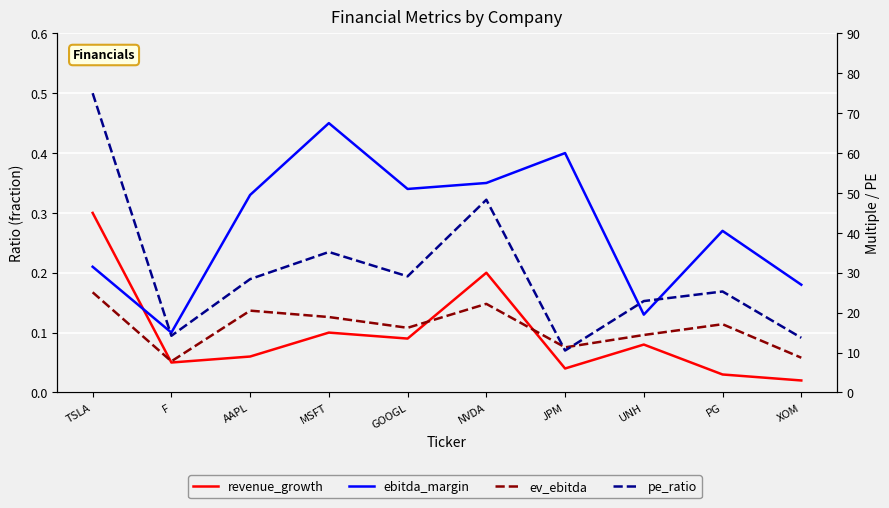

What is the maximum value shown in the chart?

75.0